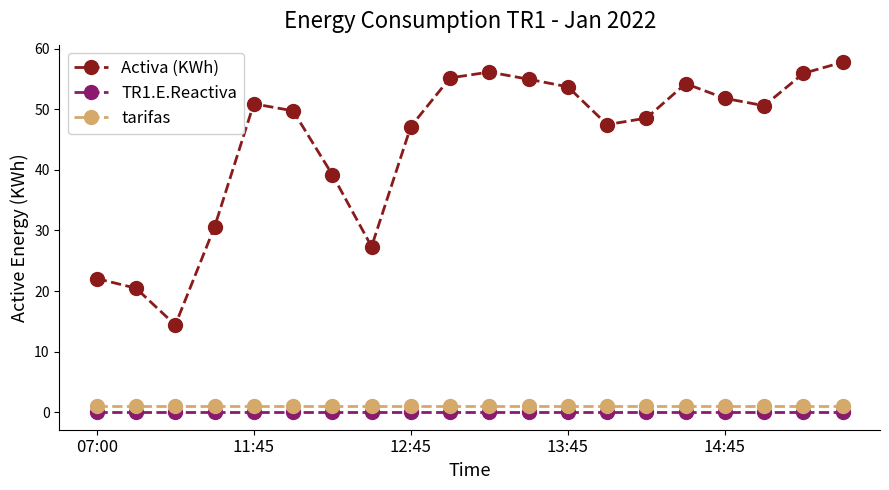

What is the value of the Activa (KWh) point at the 12th from the left?

54.9